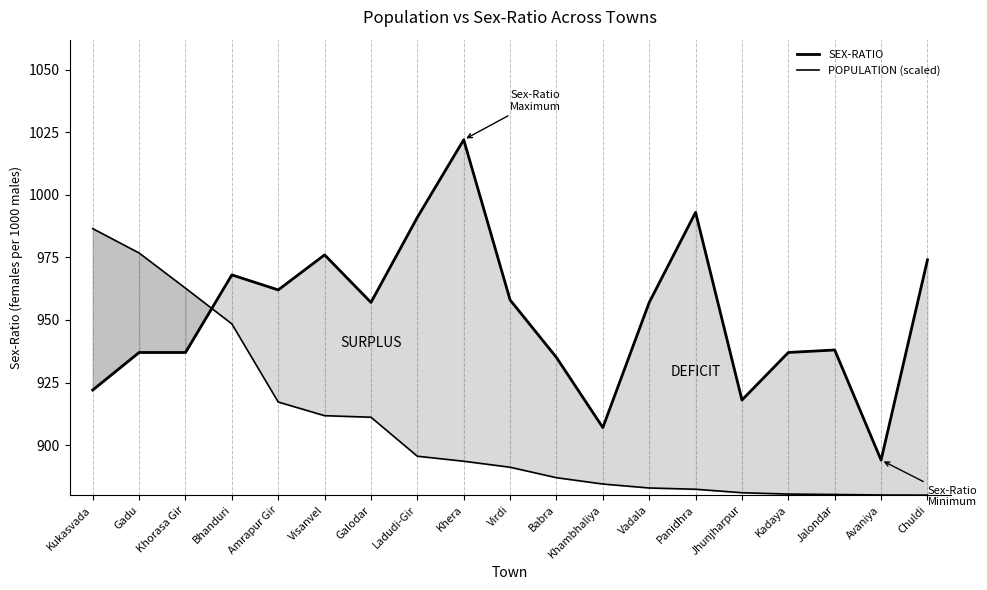

What is the highest value of the POPULATION (scaled) series?

986.5